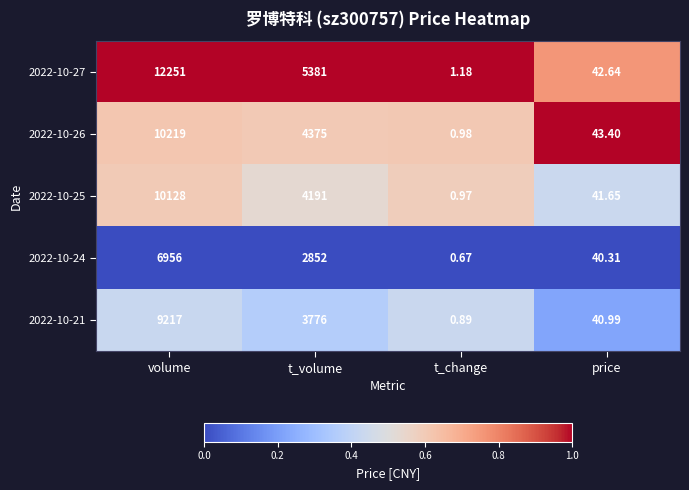

Which label corresponds to the largest value in the chart?

volume